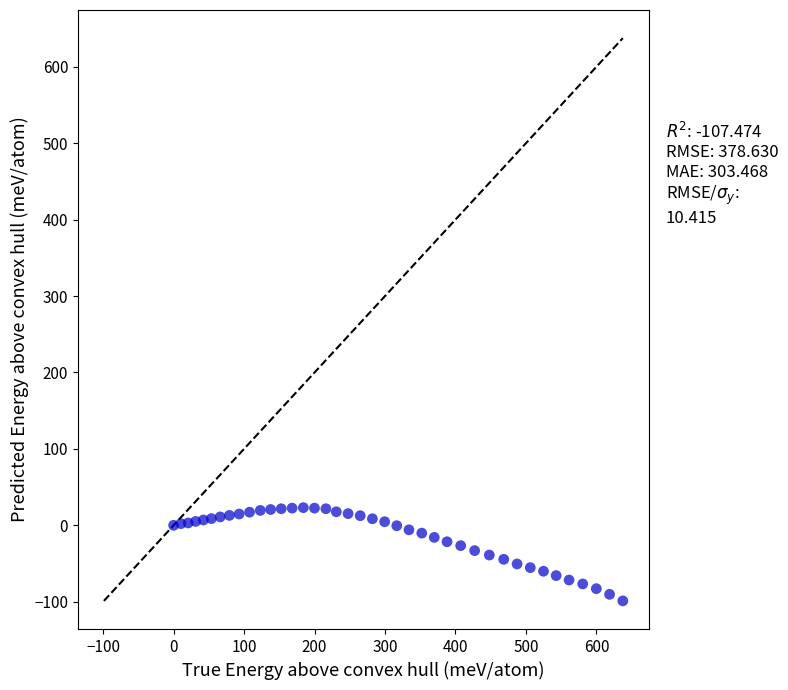

What is the range of Y values (max minus min)?

122.0